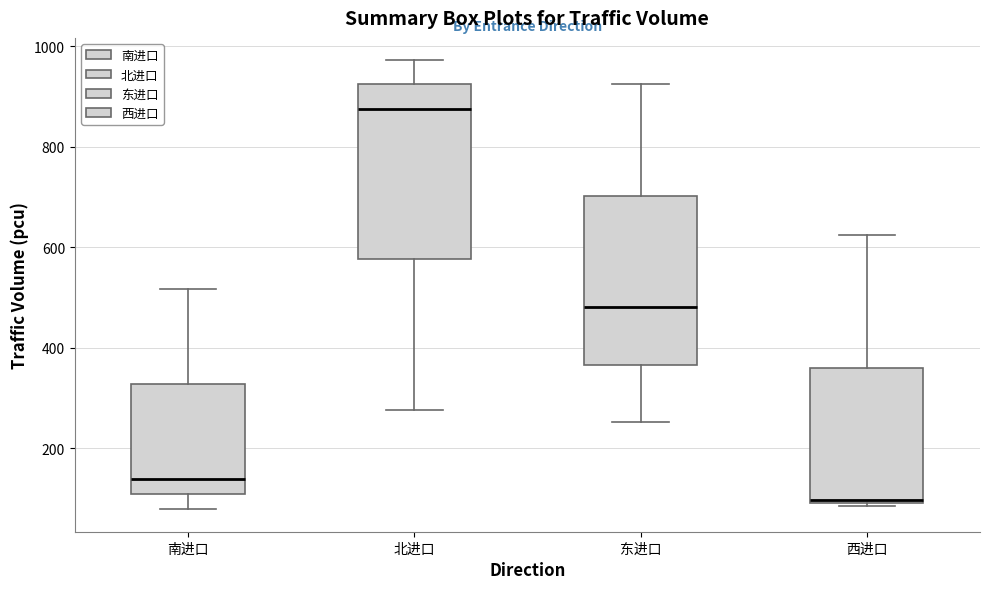

Reading left to right, read every box against the y-axis: the position of its median line, the range the box covers, and the ends of its whiskers. The values are not printed on the chart, so give them approximately, as read against the axis.

南进口: median 140, box 100 to 320, whiskers 80 to 520
北进口: median 880, box 580 to 920, whiskers 280 to 980
东进口: median 480, box 360 to 700, whiskers 260 to 920
西进口: median 100, box 100 to 360, whiskers 80 to 620